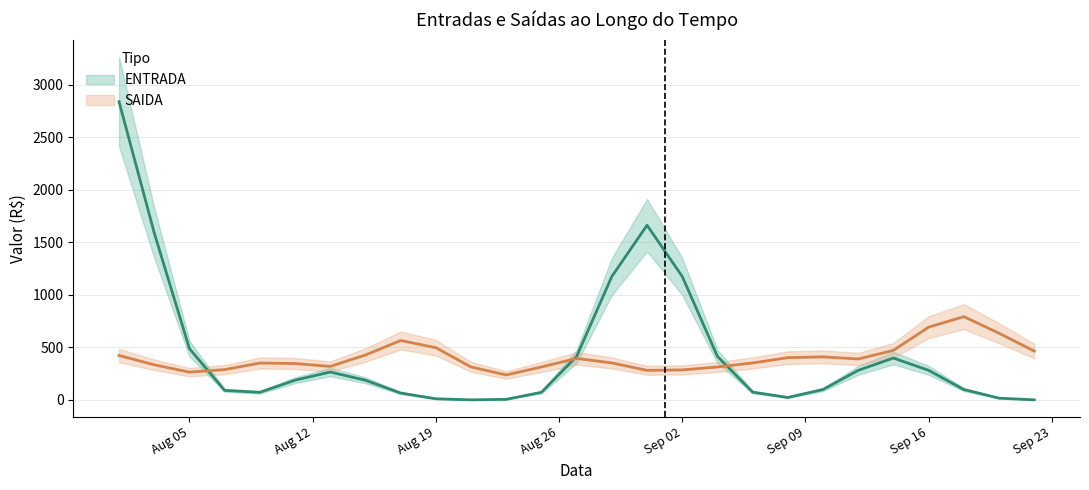

True or false: SAIDA has a value of -652 at 23.

False